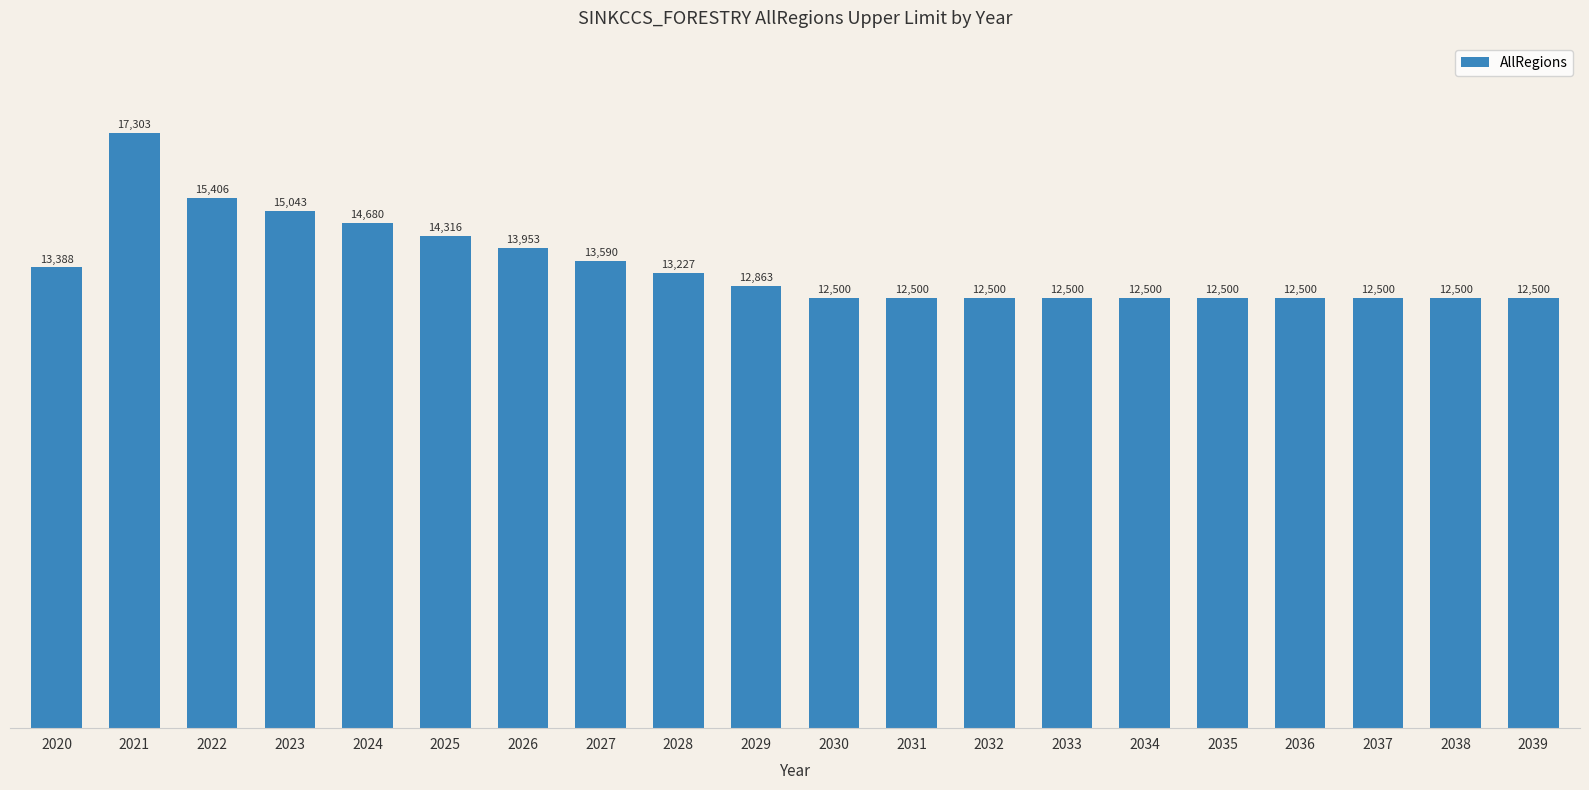

How many bars are there in total?

20